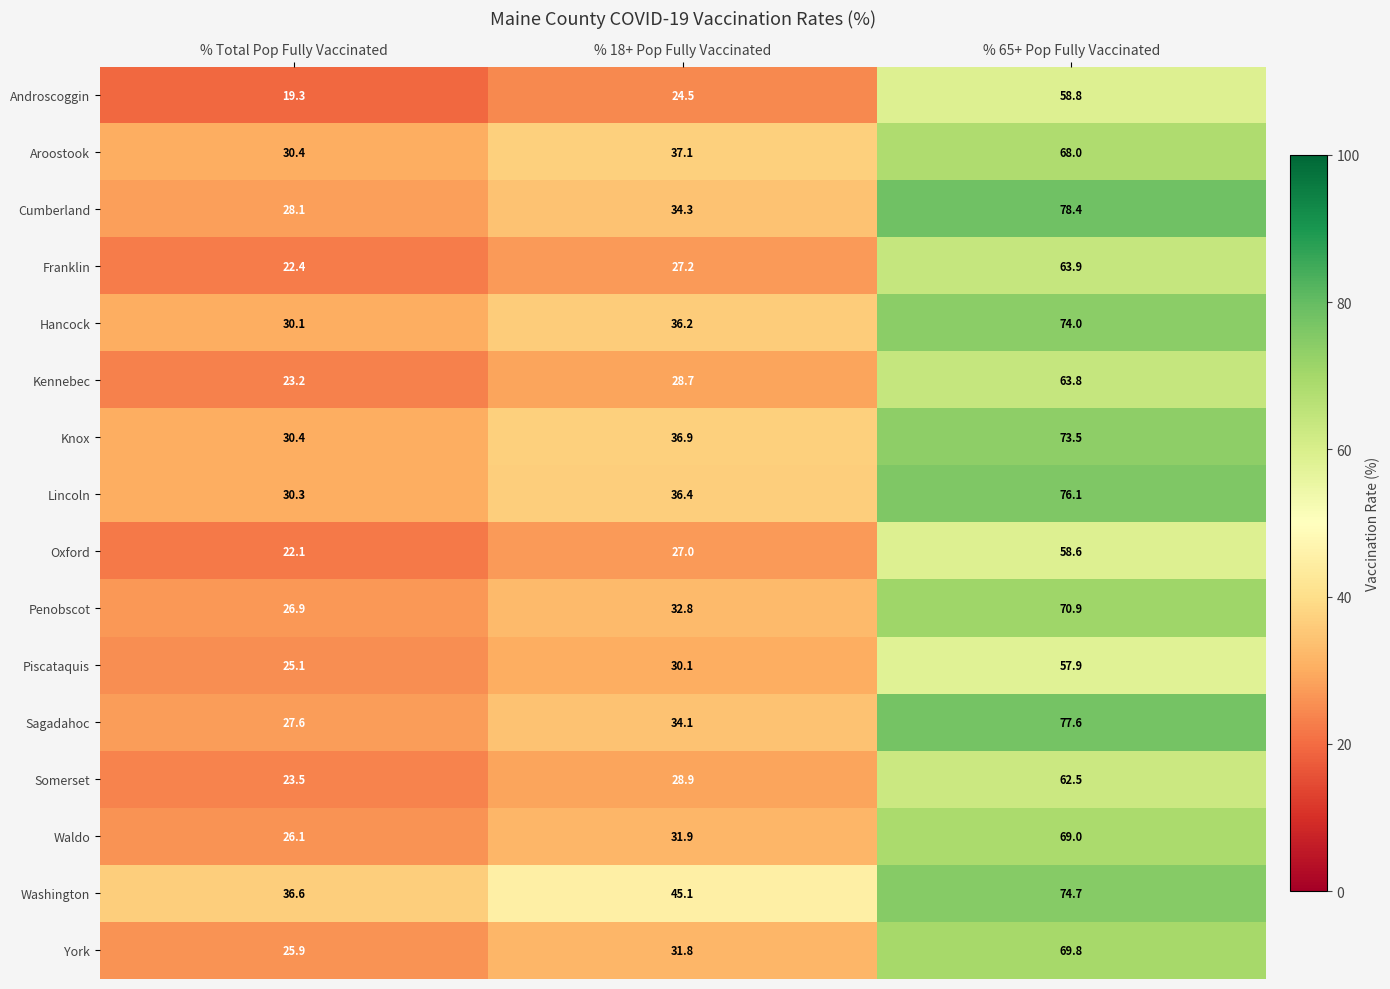

Rank the series at % 18+ Pop Fully Vaccinated from lowest to highest value.

Androscoggin, Oxford, Franklin, Kennebec, Somerset, Piscataquis, York, Waldo, Penobscot, Sagadahoc, Cumberland, Hancock, Lincoln, Knox, Aroostook, Washington